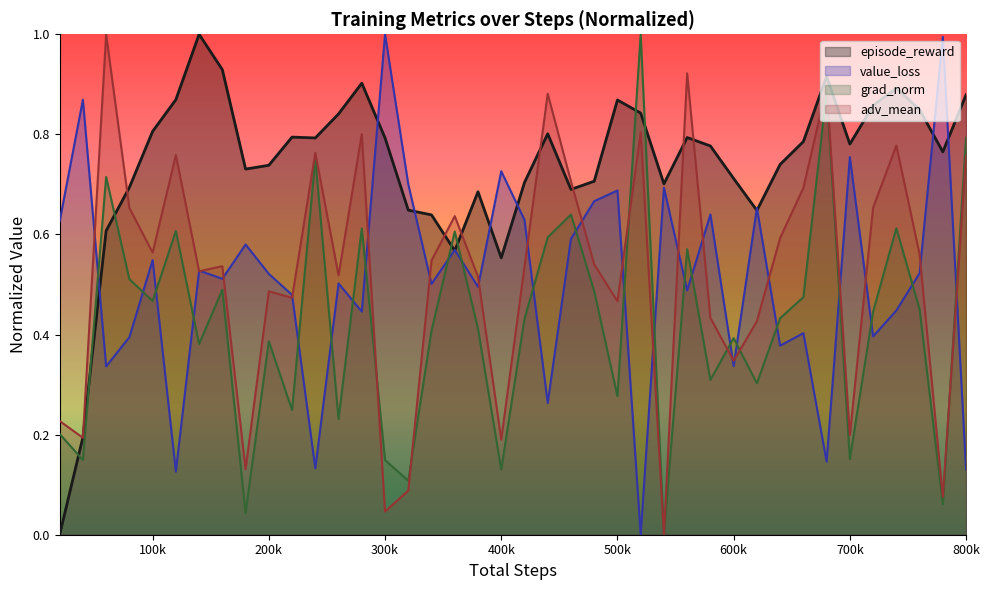

What is the maximum value for grad_norm?

1.0